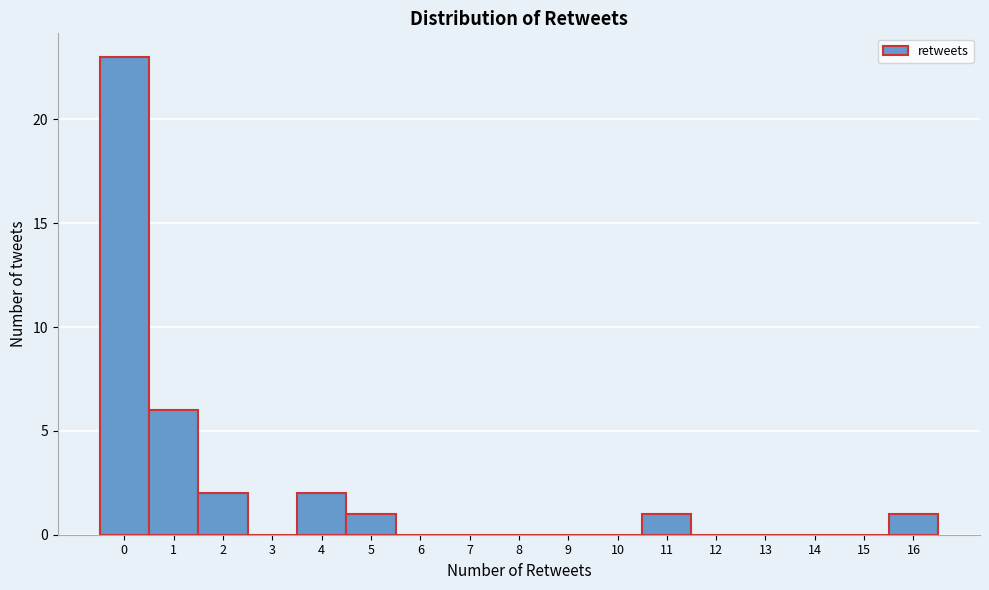

Which range on the x-axis has the tallest bar?

-0.5 to 0.5